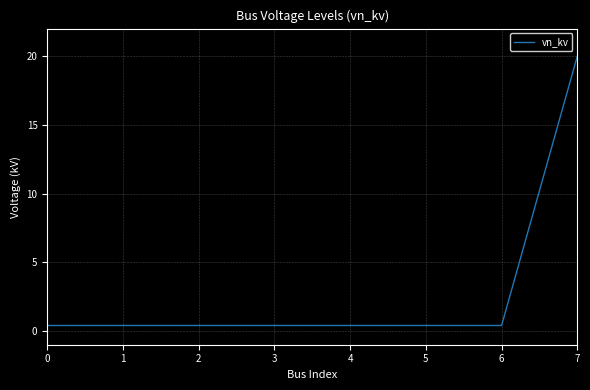

What is the sum of all values?

22.8